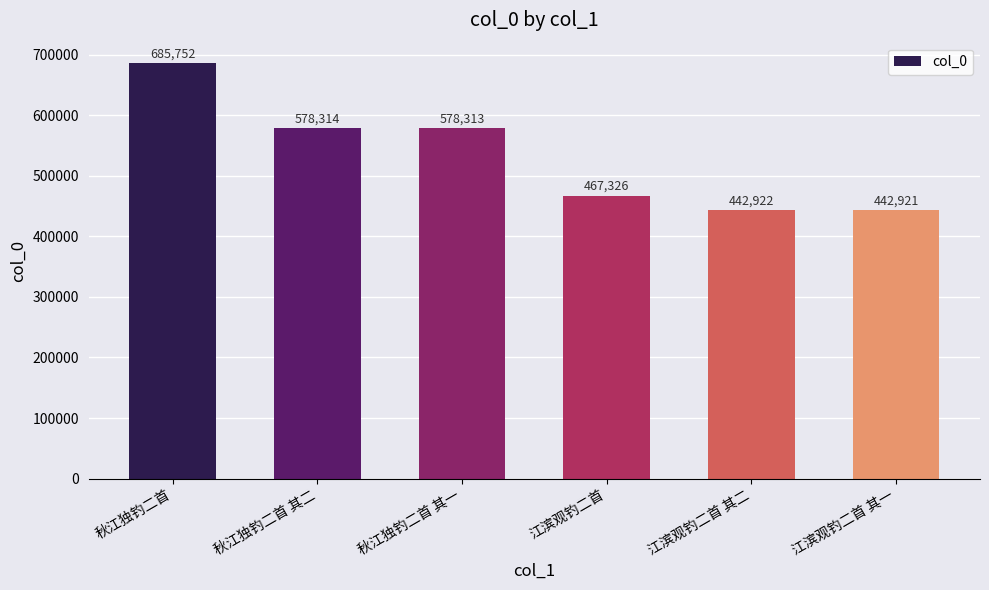

At which category does the chart reach its minimum across all series?

江滨观钓二首 其一